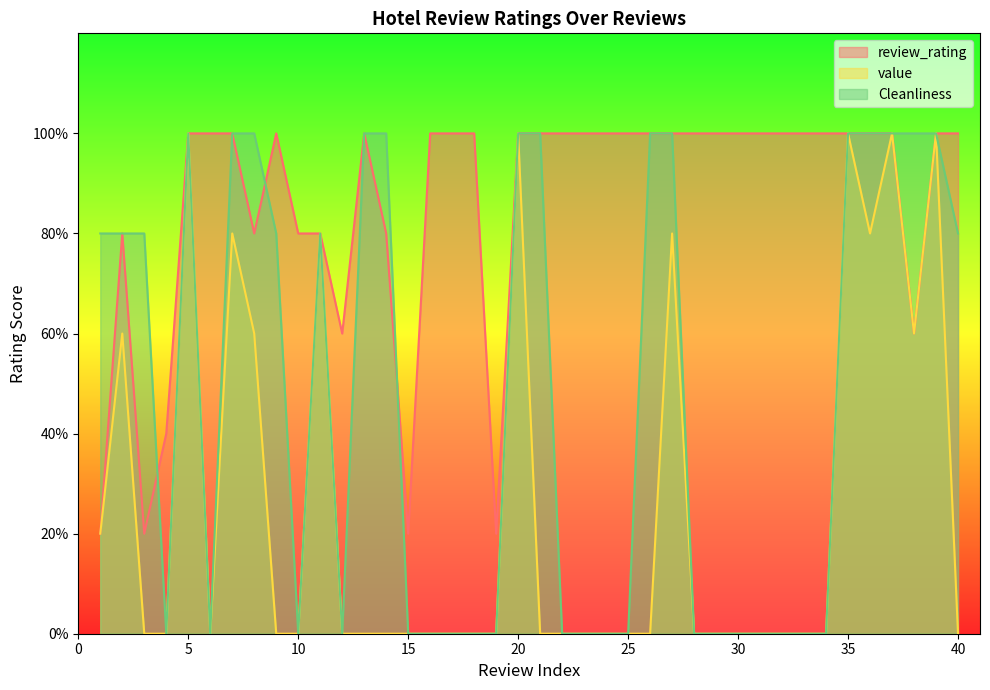

Reading left to right, list all the values displayed in this chart.

review_rating: 1=1	2=4	3=1	4=2	5=5	6=5	7=5	8=4	9=5	10=4	11=4	12=3	13=5	14=4	15=1	16=5	17=5	18=5	19=1	20=5	21=5	22=5	23=5	24=5	25=5	26=5	27=5	28=5	29=5	30=5	31=5	32=5	33=5	34=5	35=5	36=5	37=5	38=3	39=5	40=5
value: 1=1	2=3	3=0	4=0	5=5	6=0	7=4	8=3	9=0	10=0	11=4	12=0	13=0	14=0	15=0	16=0	17=0	18=0	19=0	20=5	21=0	22=0	23=0	24=0	25=0	26=0	27=4	28=0	29=0	30=0	31=0	32=0	33=0	34=0	35=5	36=4	37=5	38=3	39=5	40=0
Cleanliness: 1=4	2=4	3=4	4=0	5=5	6=0	7=5	8=5	9=4	10=0	11=4	12=0	13=5	14=5	15=0	16=0	17=0	18=0	19=0	20=5	21=5	22=0	23=0	24=0	25=0	26=5	27=5	28=0	29=0	30=0	31=0	32=0	33=0	34=0	35=5	36=5	37=5	38=5	39=5	40=4